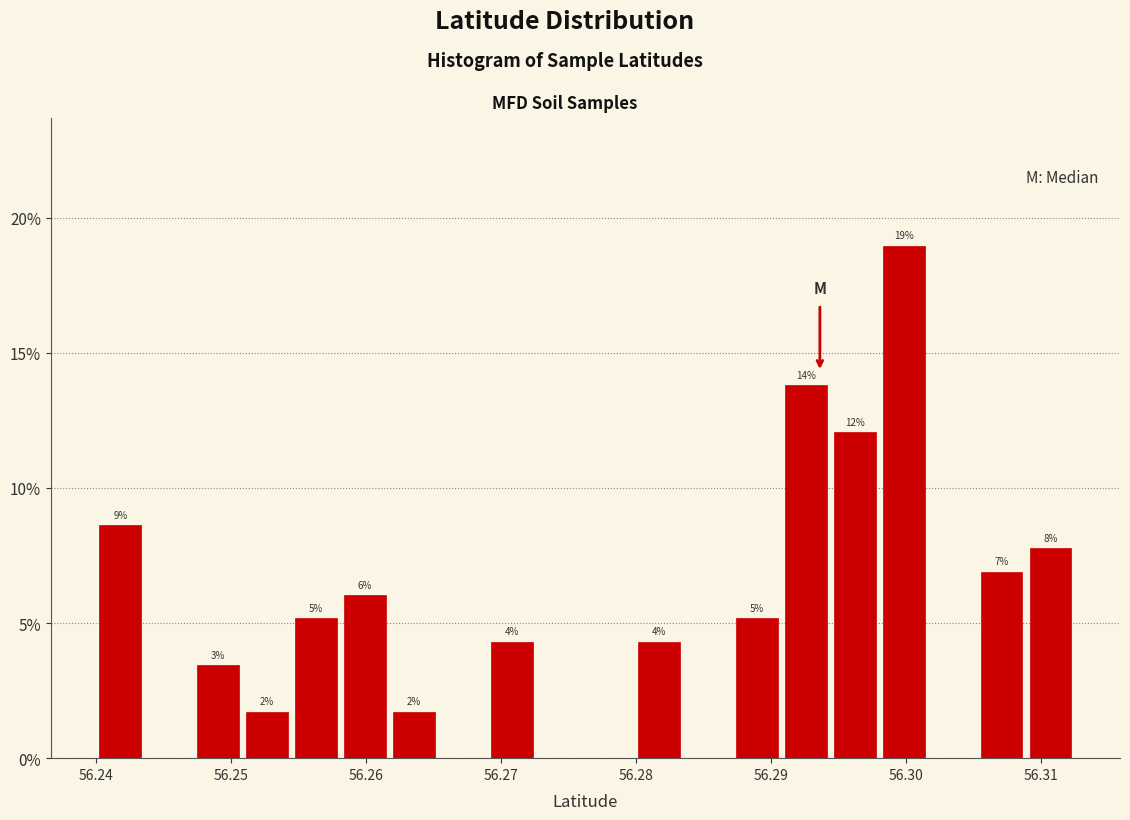

Around what value on the x-axis is the tallest bar? Give the approximate position of its centre, as read against the axis.

56.300